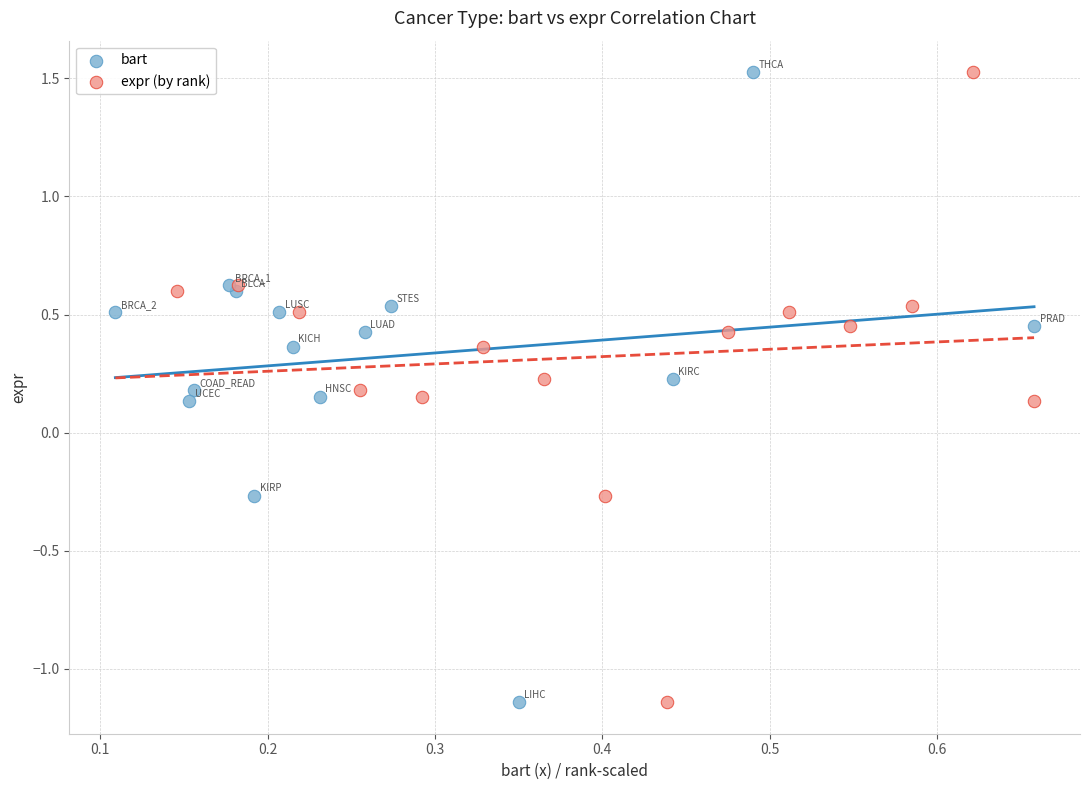

What are all the series names shown in the legend?

bart, expr (by rank)